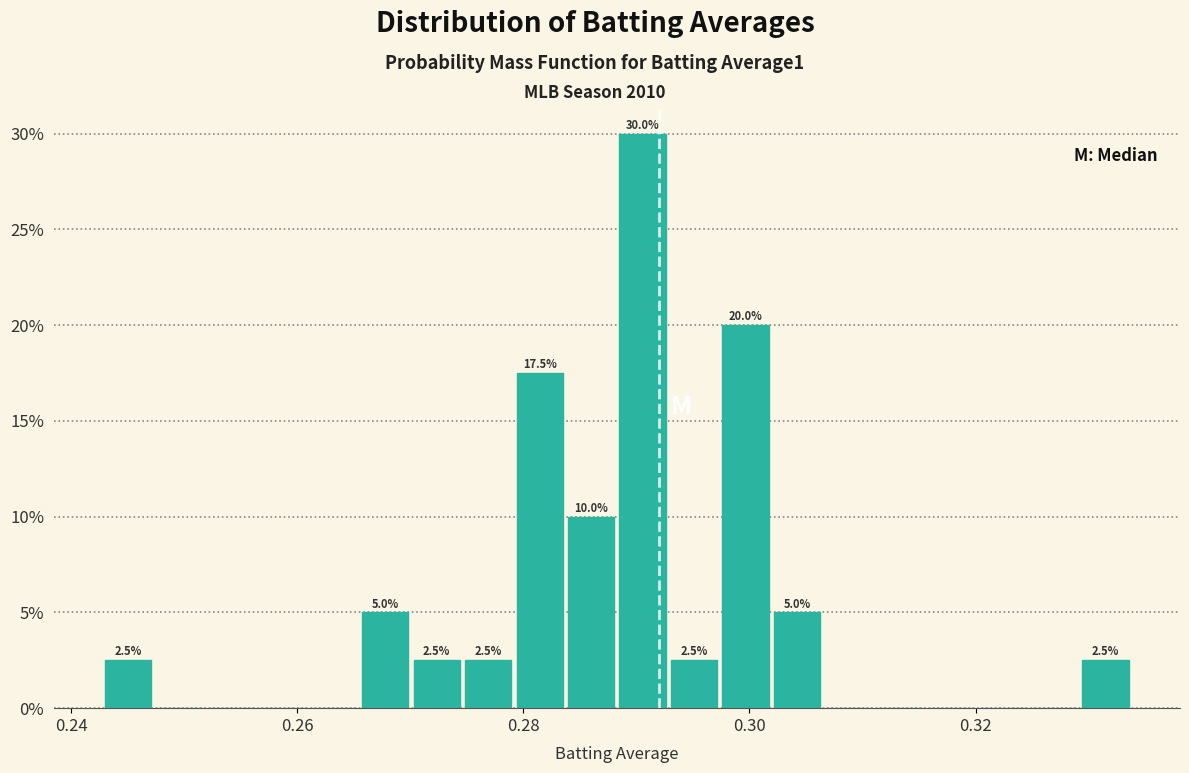

Read against the x-axis, roughly where is the centre of the tallest bar?

0.290